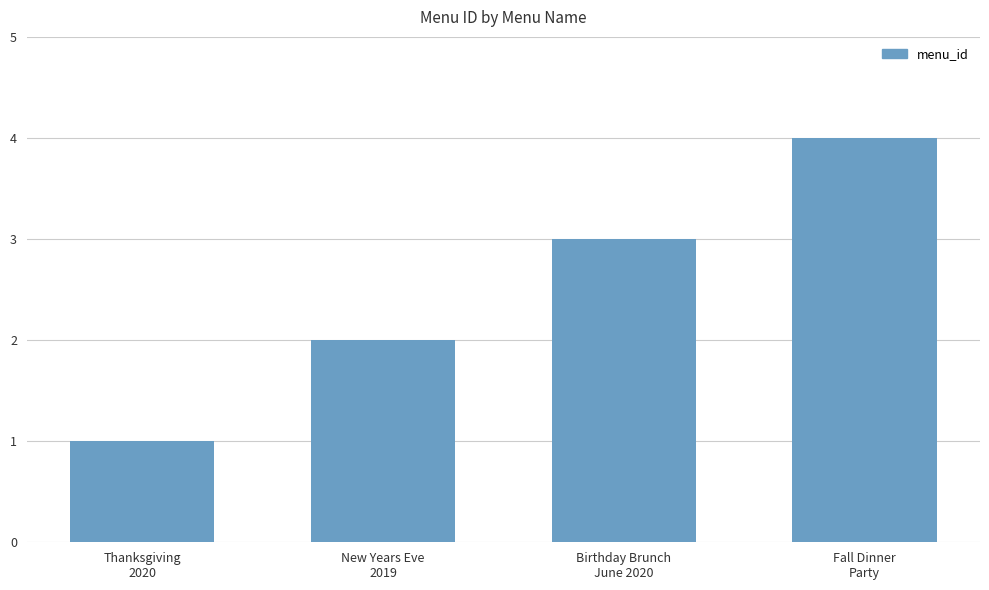

What is the sum of all values?

10